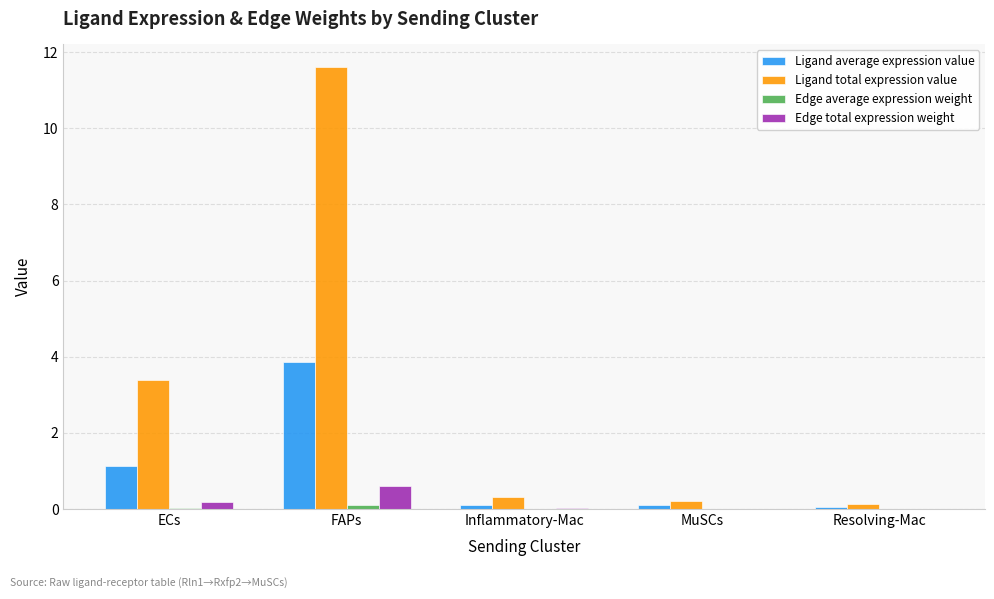

Is it true that Edge total expression weight equals 0.6 at FAPs?

True